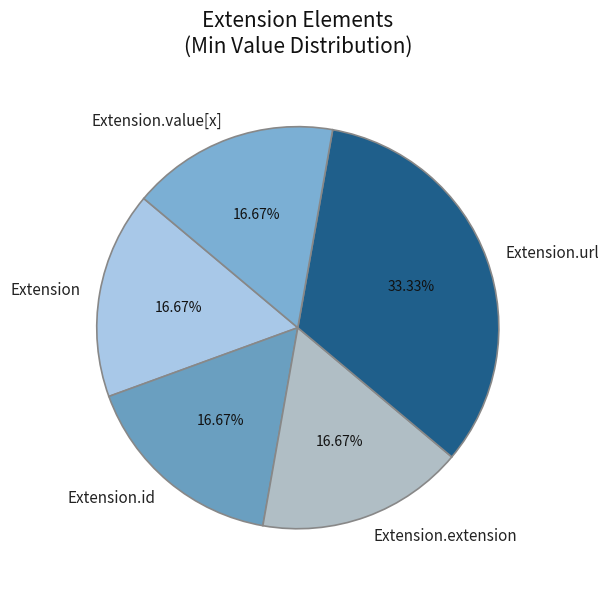

To the nearest percent, what is the combined percentage of Extension.value[x] and Extension.url?

50%